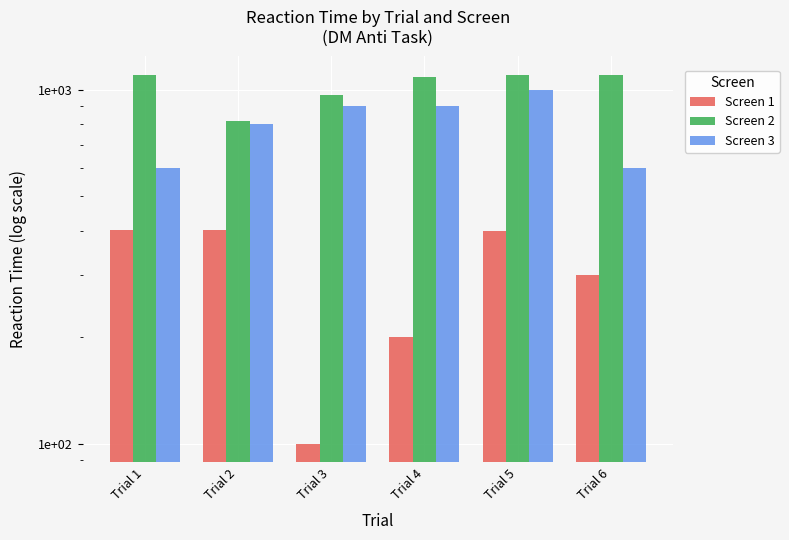

How many groups of bars are there?

6